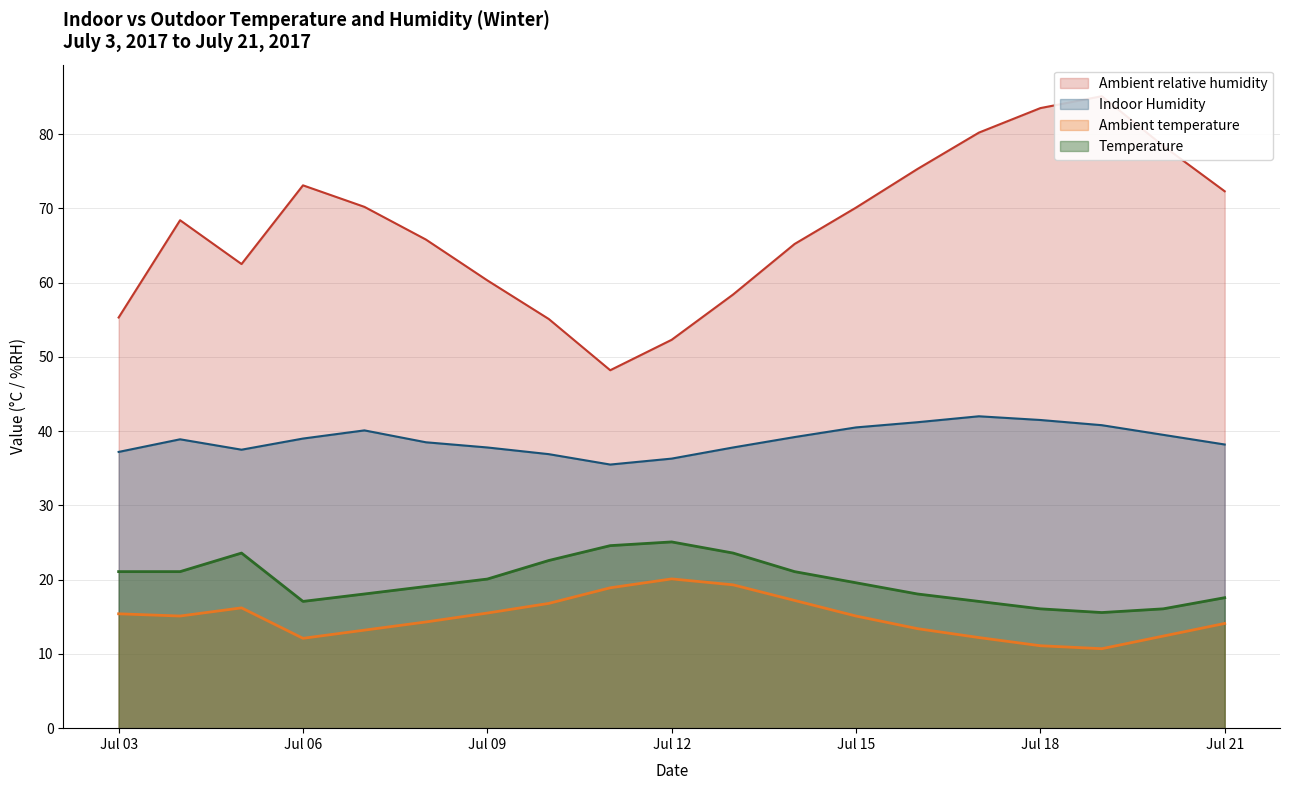

What are all the series names shown in the legend?

Temperature, Ambient temperature, Indoor Humidity, Ambient relative humidity